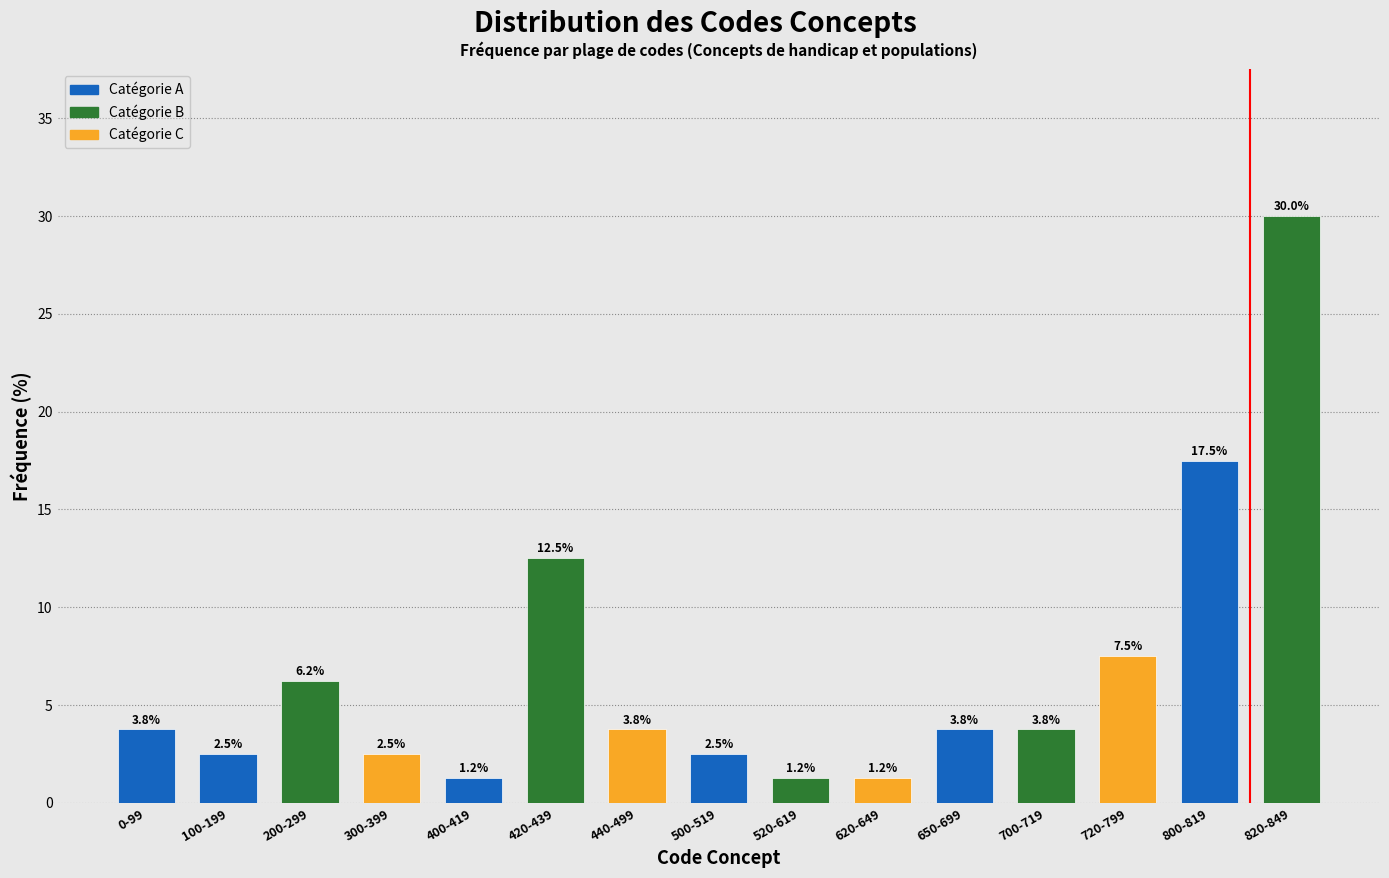

What position from the left is 800-819?

14